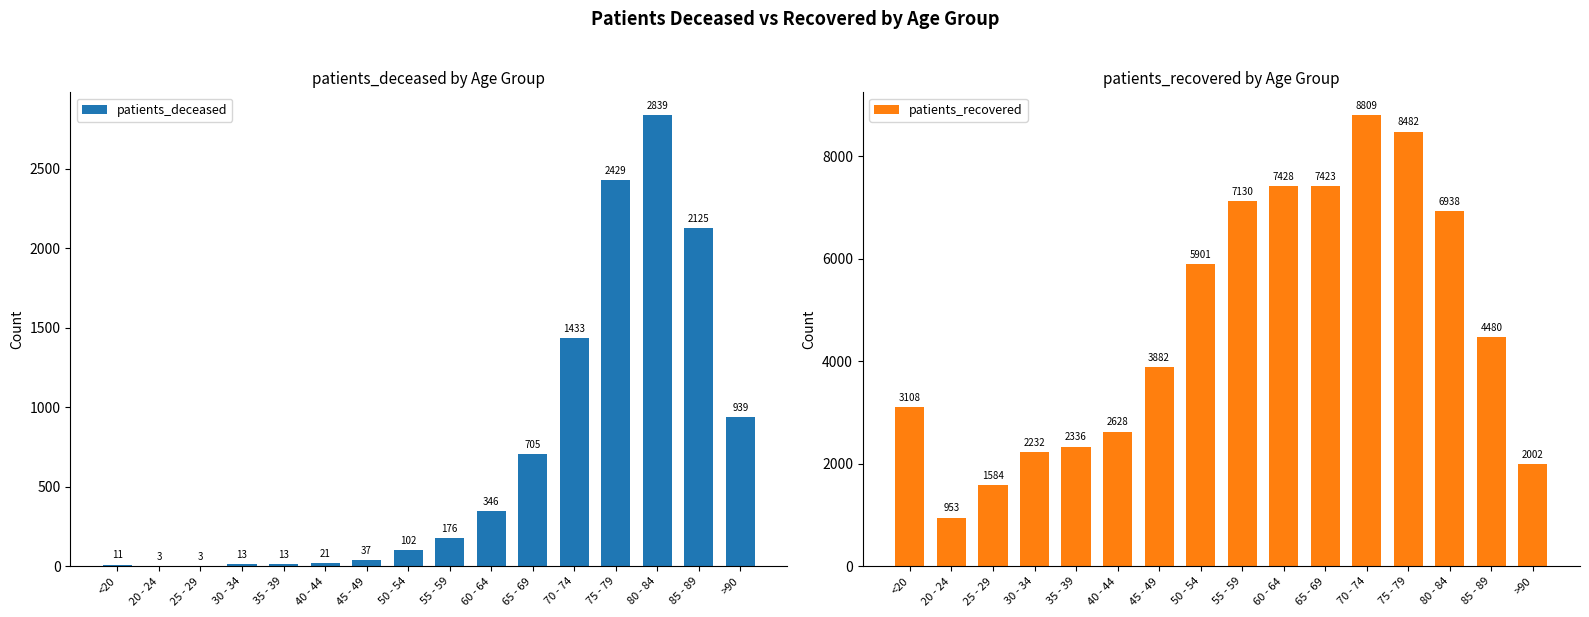

What is the average value of the patients_deceased series?

700